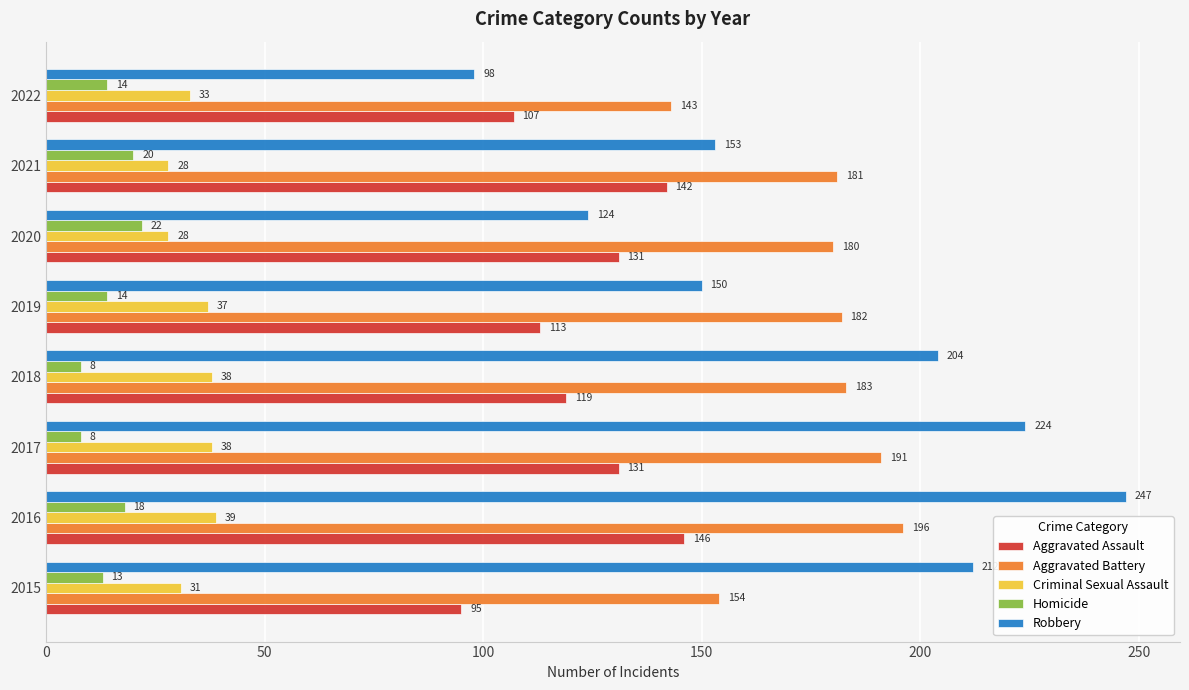

Which series changed the most between 2015 and 2018?

Aggravated Battery